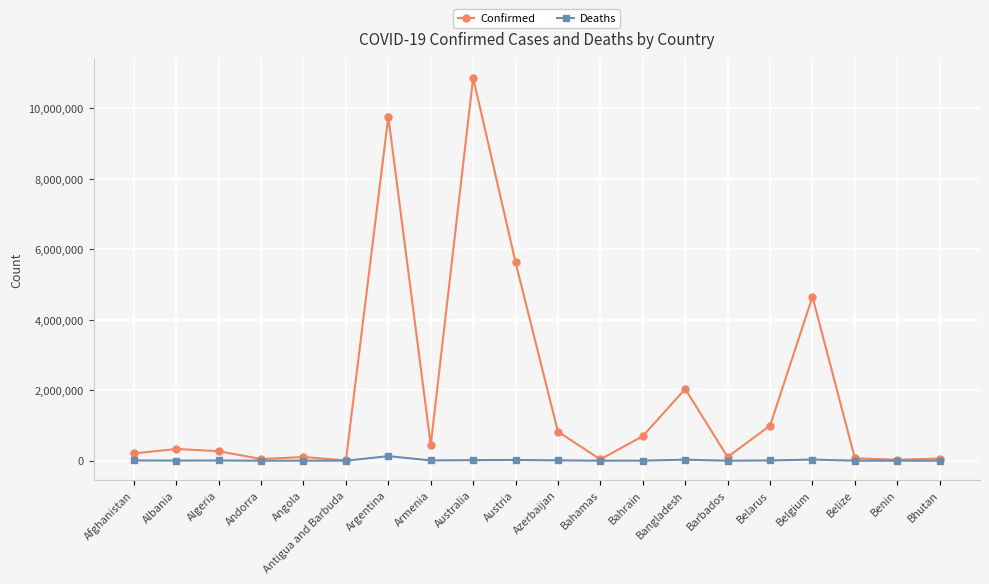

List the series in order of their overall mean, highest first.

Confirmed, Deaths